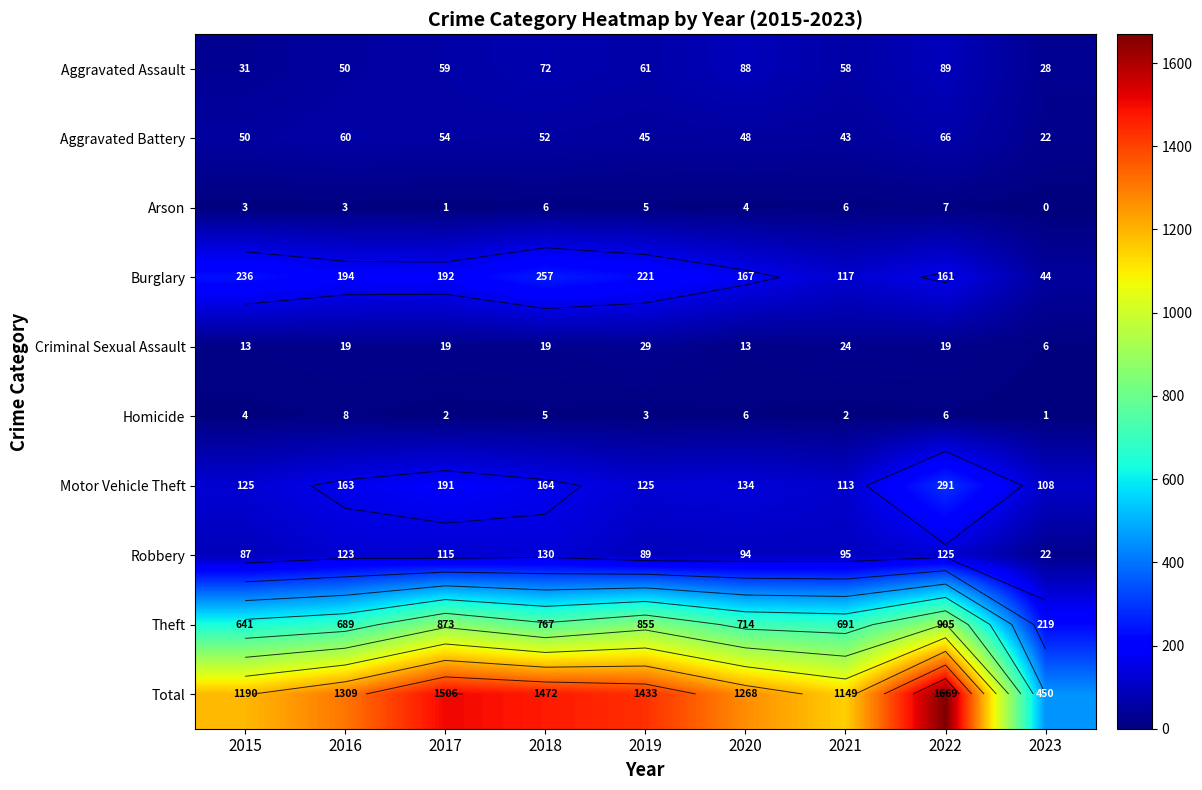

How many data points in Total are above 1309?

4